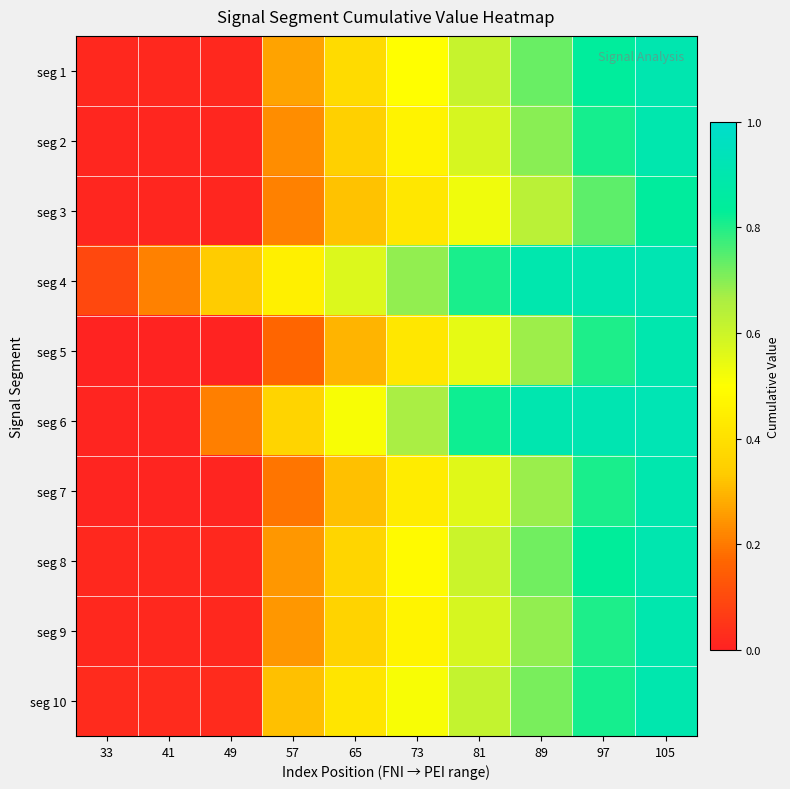

Reading left to right, transcribe all the data shown in this chart.

seg 1: 33=0.0	41=0.0	49=0.0	57=0.3	65=0.4	73=0.5	81=0.6	89=0.7	97=0.8	105=0.9
seg 2: 33=0.0	41=0.0	49=0.0	57=0.2	65=0.3	73=0.5	81=0.6	89=0.7	97=0.8	105=0.9
seg 3: 33=0.0	41=0.0	49=0.0	57=0.2	65=0.3	73=0.4	81=0.5	89=0.6	97=0.7	105=0.8
seg 4: 33=0.1	41=0.2	49=0.3	57=0.5	65=0.6	73=0.7	81=0.8	89=0.9	97=0.9	105=0.9
seg 5: 33=0.0	41=0.0	49=0.0	57=0.2	65=0.3	73=0.4	81=0.5	89=0.7	97=0.8	105=0.9
seg 6: 33=0.0	41=0.0	49=0.2	57=0.4	65=0.5	73=0.7	81=0.8	89=0.9	97=0.9	105=0.9
seg 7: 33=0.0	41=0.0	49=0.0	57=0.2	65=0.3	73=0.4	81=0.6	89=0.7	97=0.8	105=0.9
seg 8: 33=0.0	41=0.0	49=0.0	57=0.2	65=0.4	73=0.5	81=0.6	89=0.7	97=0.8	105=0.9
seg 9: 33=0.0	41=0.0	49=0.0	57=0.2	65=0.4	73=0.5	81=0.6	89=0.7	97=0.8	105=0.9
seg 10: 33=0.0	41=0.0	49=0.0	57=0.3	65=0.4	73=0.5	81=0.6	89=0.7	97=0.8	105=0.9